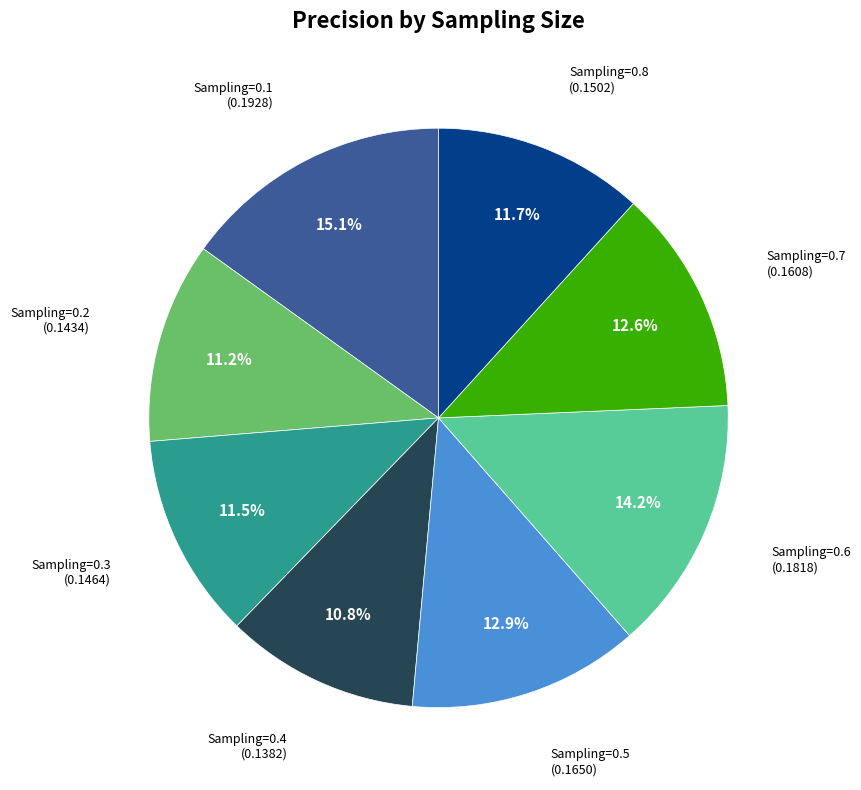

Is there a majority slice in this chart?

No